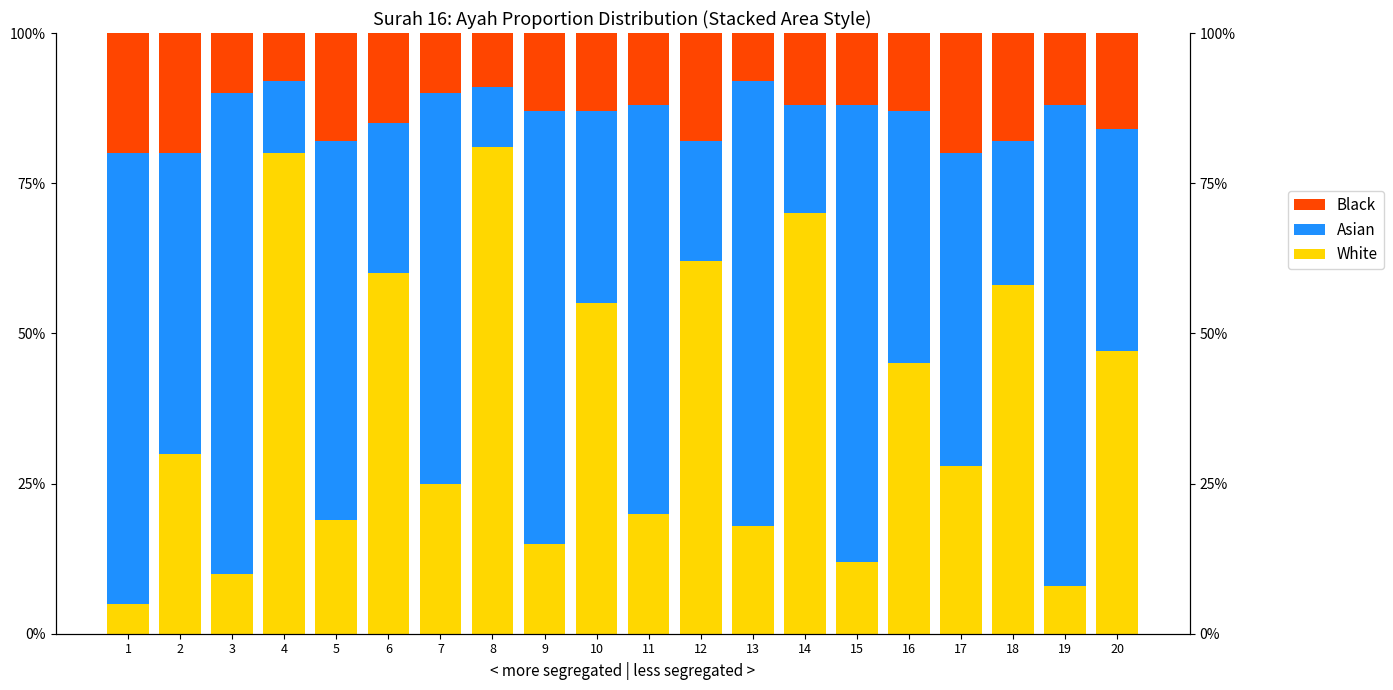

True or false: Asian has a value of 68.0 at 11.

True